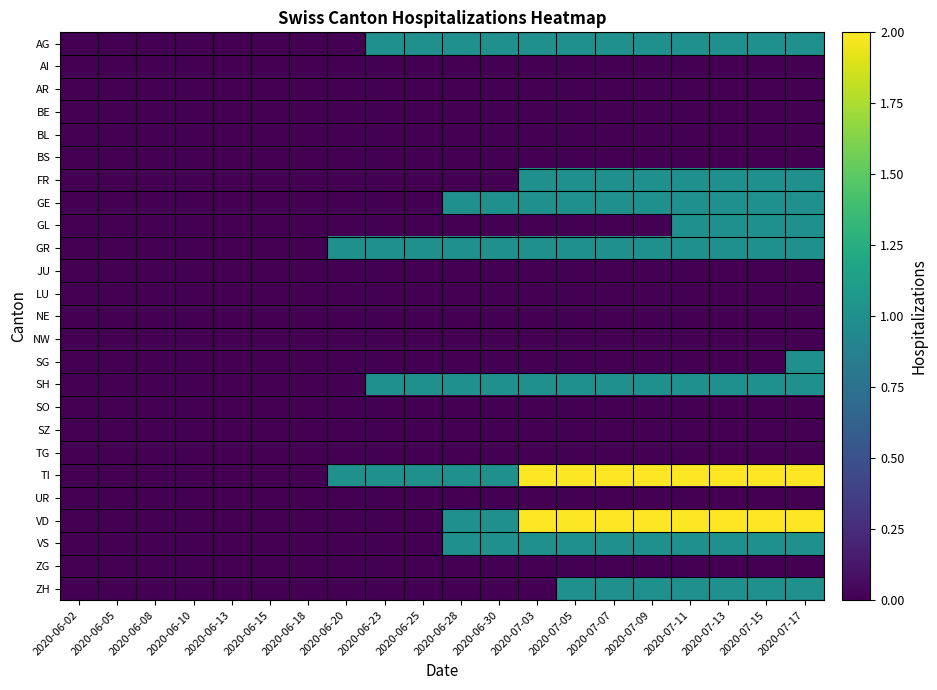

Which has a higher value, 2020-07-11 or 2020-07-03?

2020-07-11